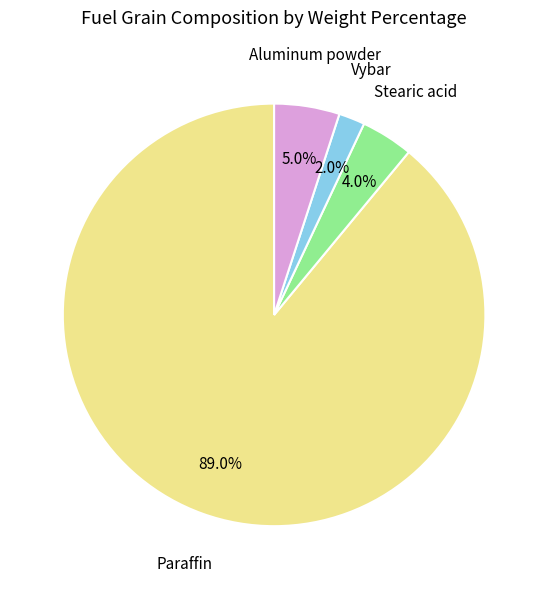

Does any single category account for the majority?

Yes